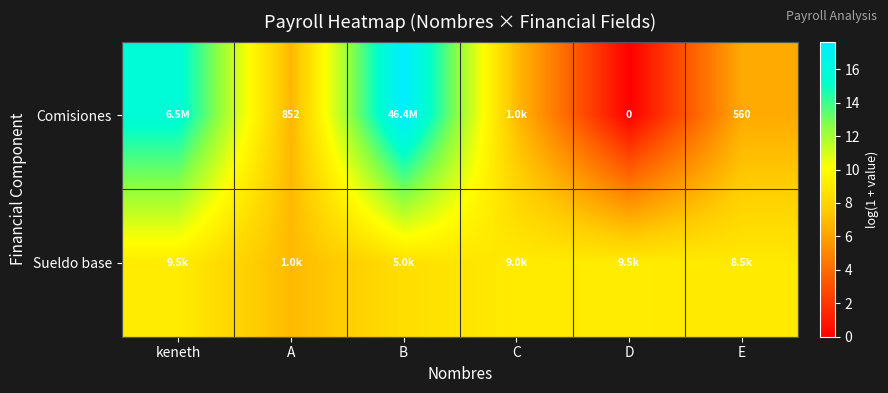

What is the difference between the highest and lowest values at D?

9.2